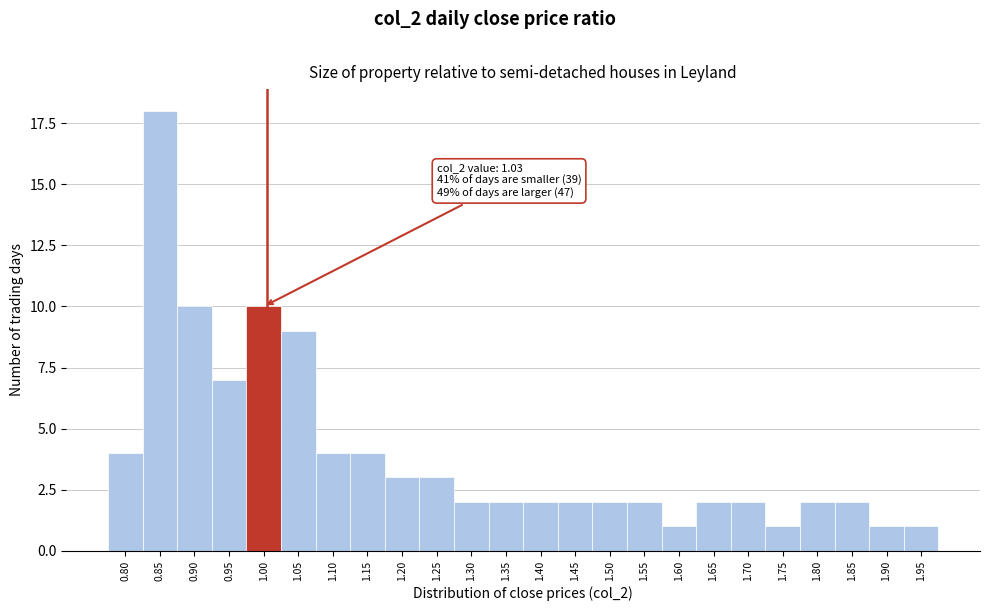

Reading right to left, list all the values displayed in this chart.

1.95=1	1.90=1	1.85=2	1.80=2	1.75=1	1.70=2	1.65=2	1.60=1	1.55=2	1.50=2	1.45=2	1.40=2	1.35=2	1.30=2	1.25=3	1.20=3	1.15=4	1.10=4	1.05=9	1.00=10	0.95=7	0.90=10	0.85=18	0.80=4